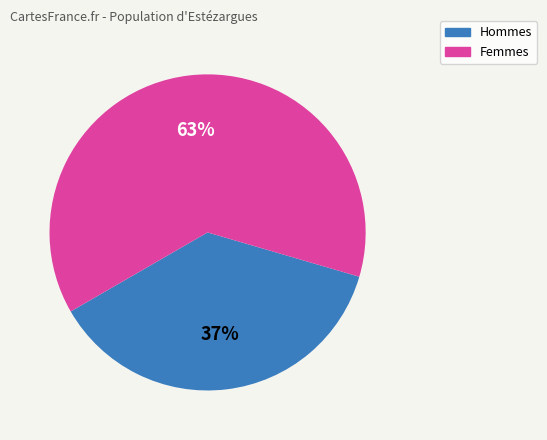

Does any single category account for the majority?

Yes